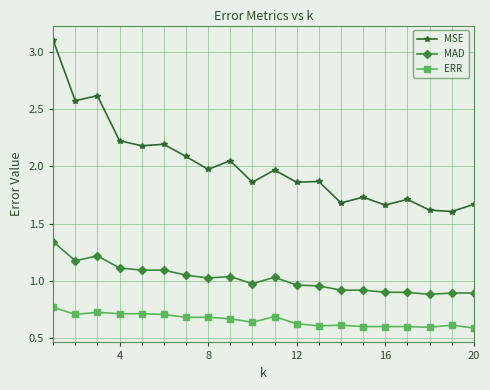

List the series in order of their peak value, lowest first.

ERR, MAD, MSE